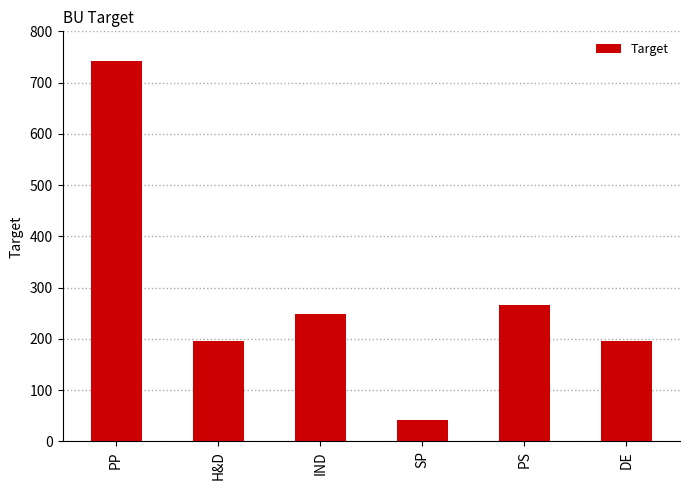

What is the value of the 2nd bar from the left?

196.5